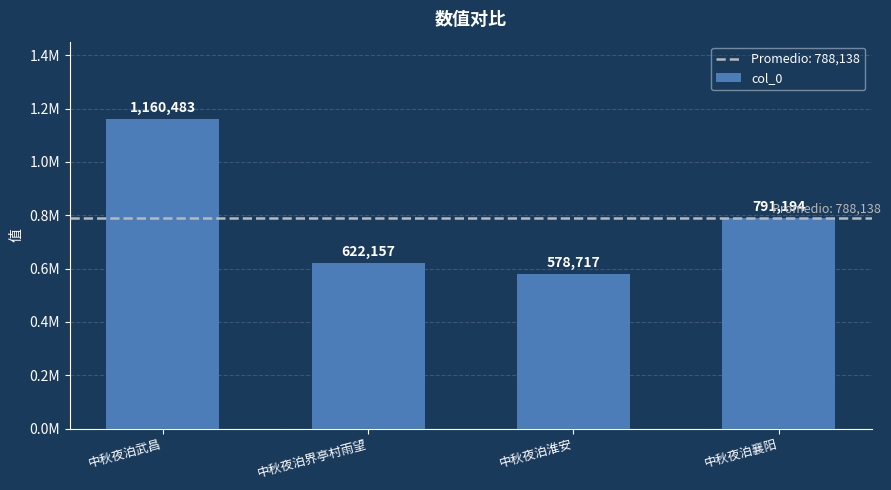

What is the minimum value shown in the chart?

578717